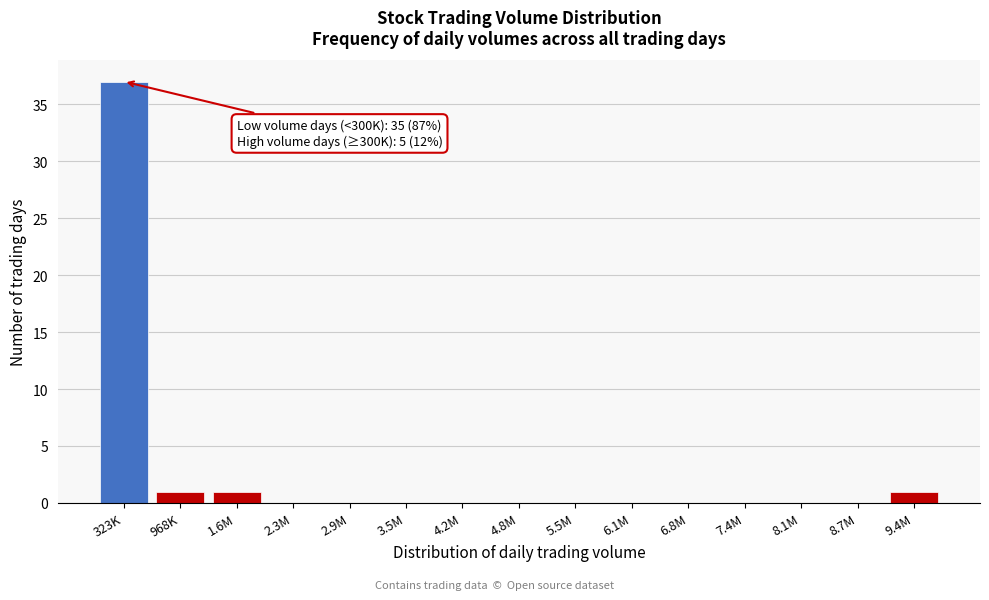

Reading left to right, list all the values displayed in this chart.

323K=37	968K=1	1.6M=1	2.3M=0	2.9M=0	3.5M=0	4.2M=0	4.8M=0	5.5M=0	6.1M=0	6.8M=0	7.4M=0	8.1M=0	8.7M=0	9.4M=1